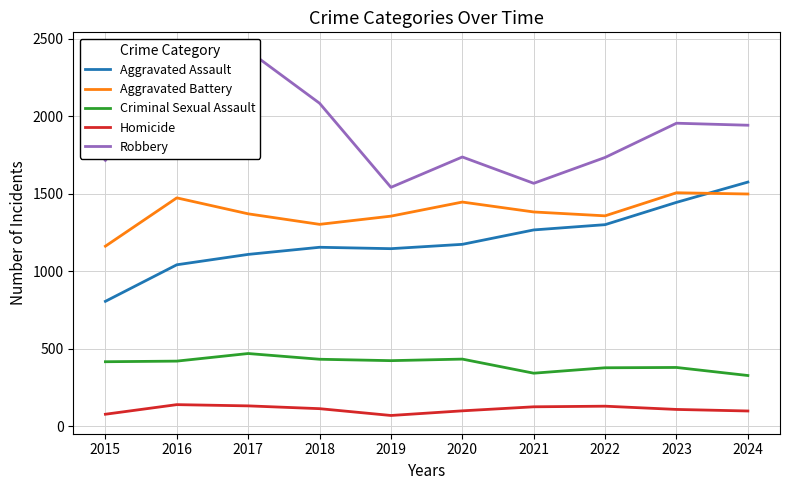

What is the total value across all series at 2023?

5390